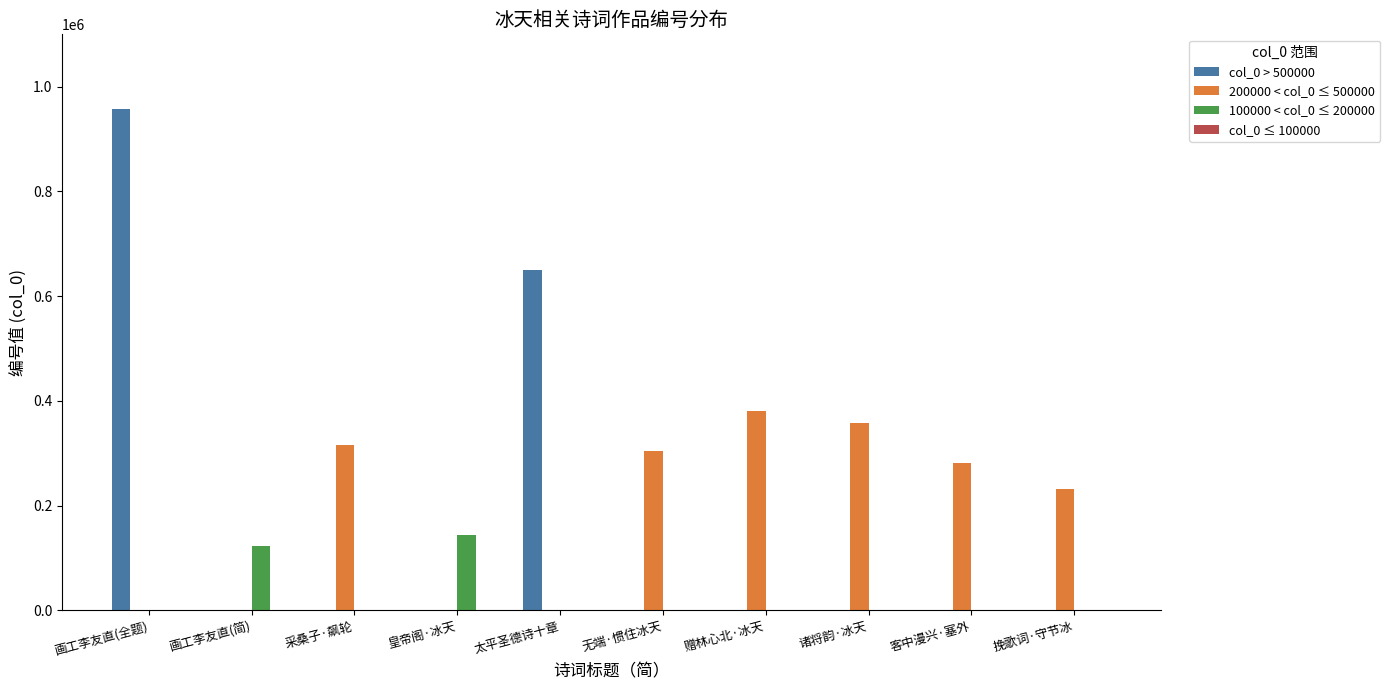

What is the total value across all series at 客中漫兴·塞外?

281922